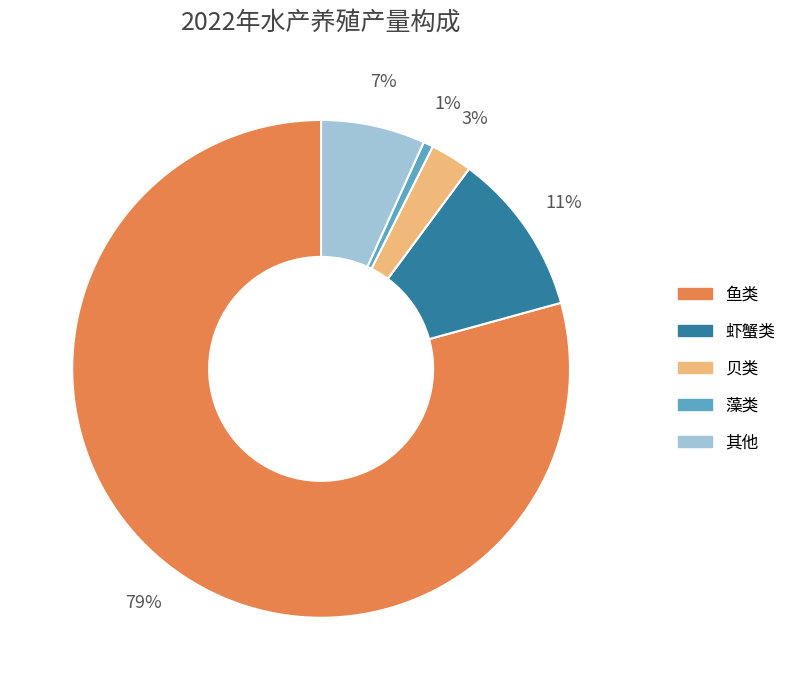

To the nearest percent, what is the average slice percentage?

20%